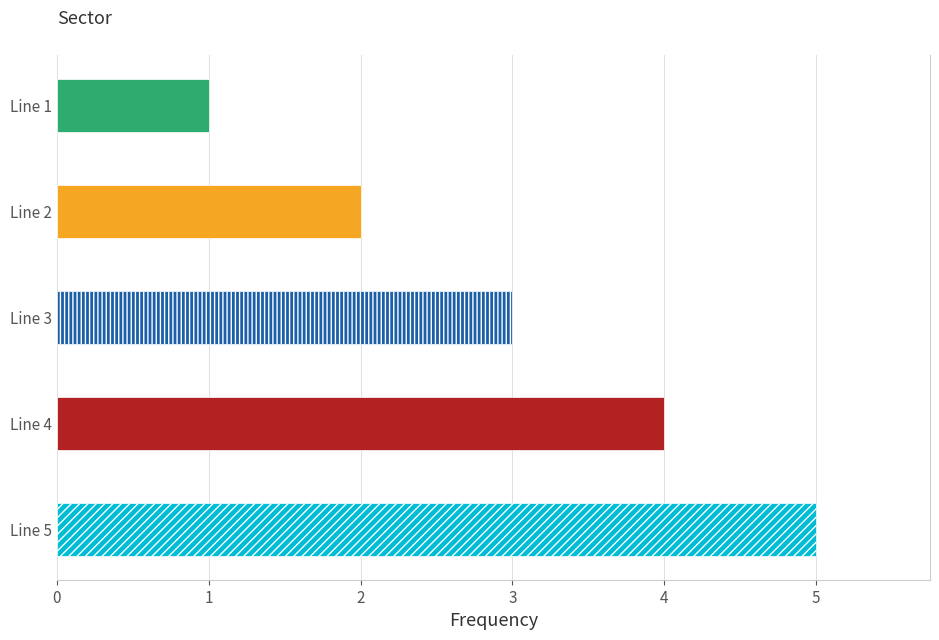

What is the change in value from Line 4 to Line 5?

+1